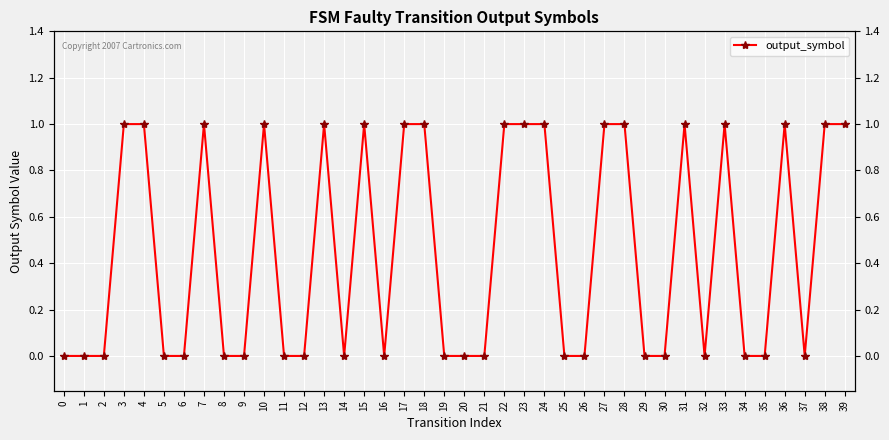

How many lines are shown in the chart?

1